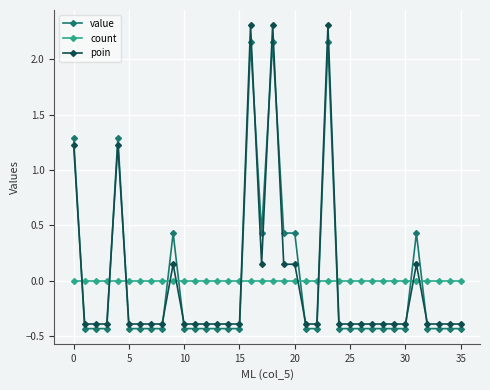

True or false: count and poin cross at least once.

True